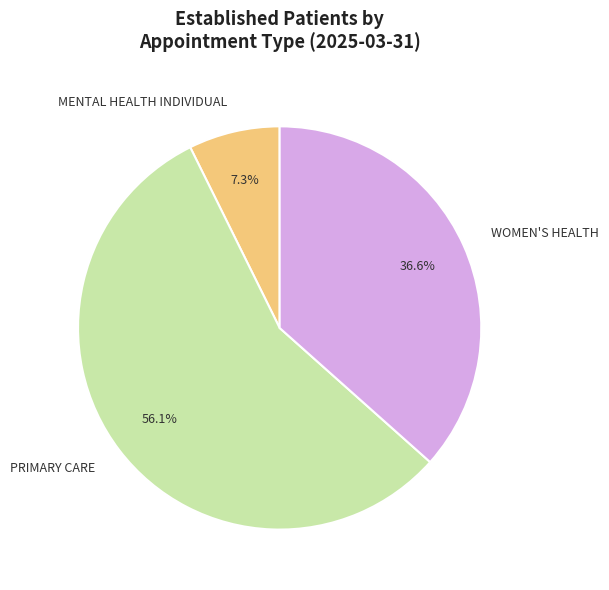

Which category accounts for the majority?

PRIMARY CARE